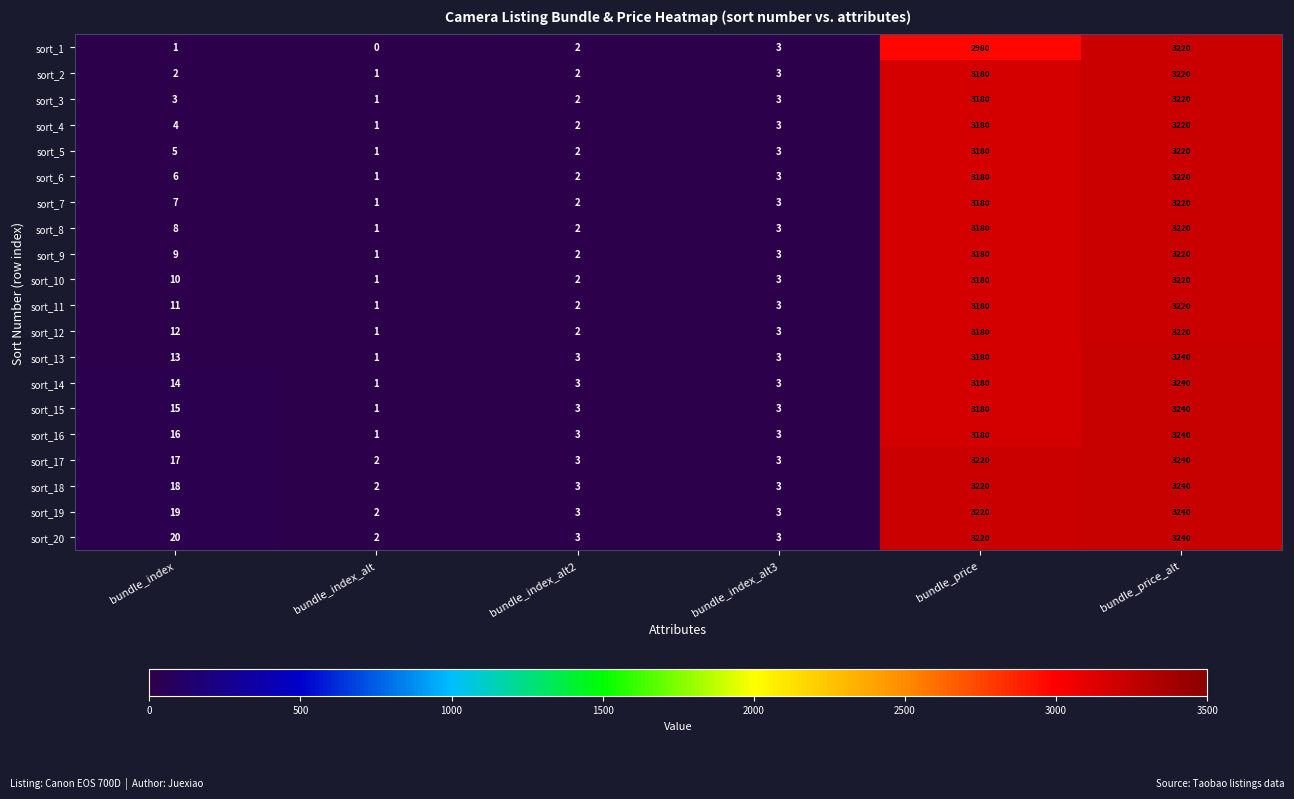

At how many categories does at least one series exceed 2528?

2